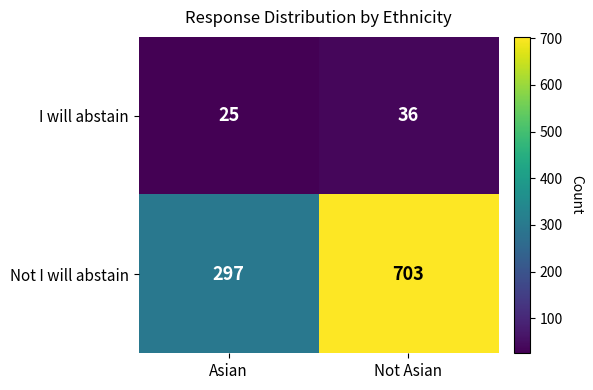

Reading left to right, list all the values displayed in this chart.

I will abstain: 25	36
Not I will abstain: 297	703